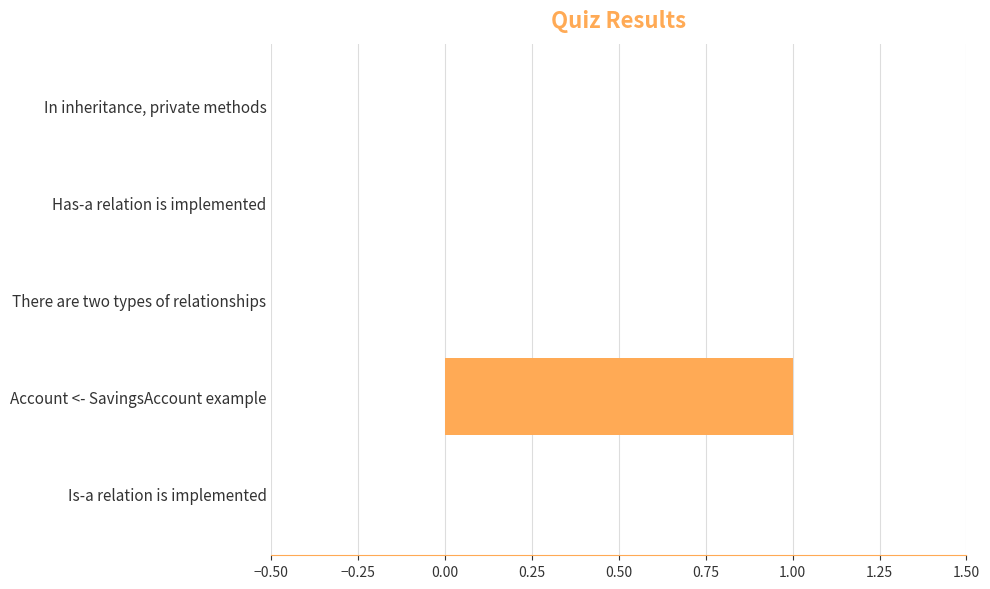

Are the bars horizontal?

Yes